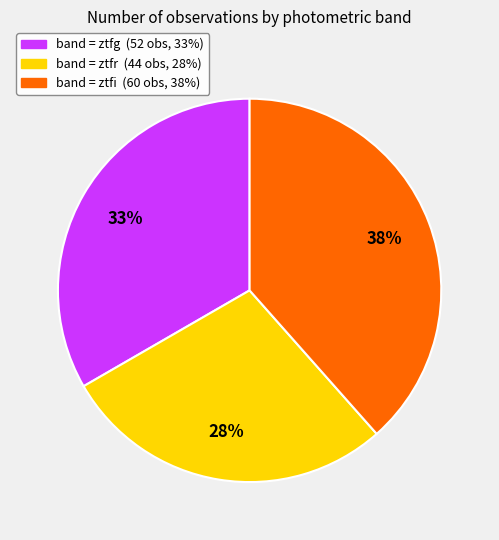

To the nearest percent, what is the average slice percentage?

33%